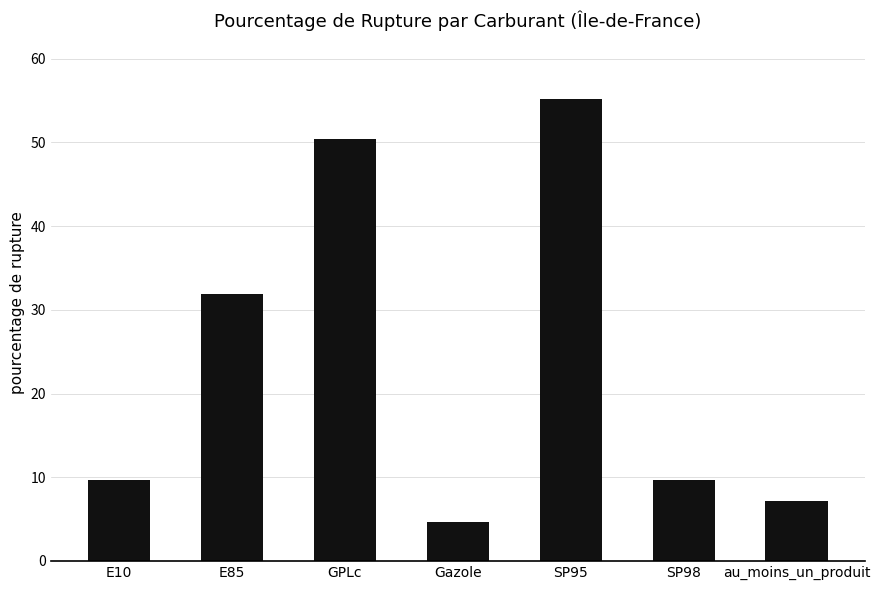

The chart shows a value of 4.7 at Gazole. True or false?

True